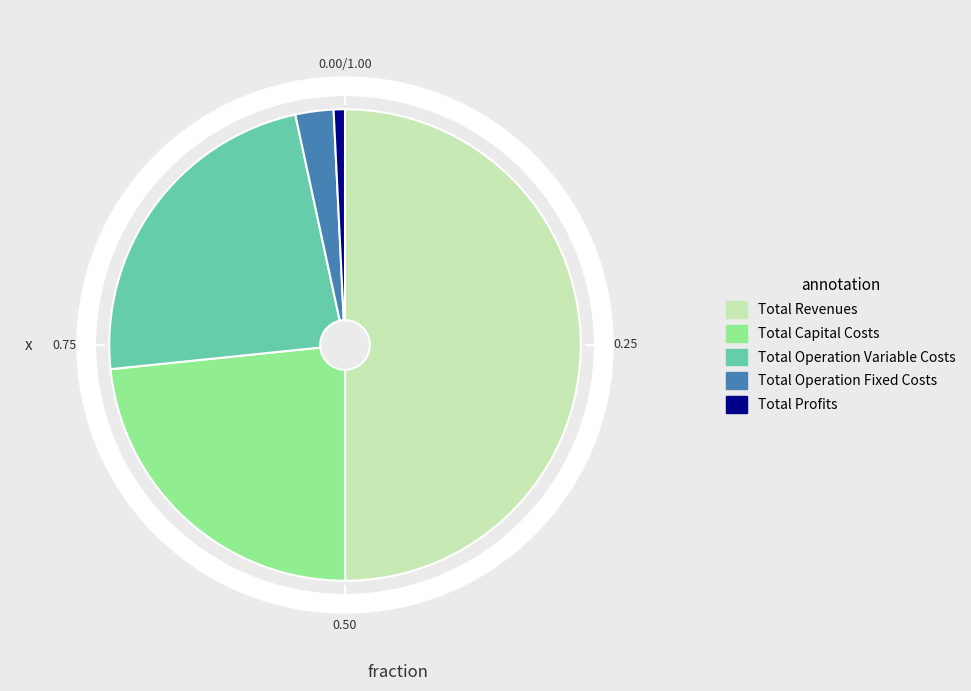

Does Total Revenues represent more than half of the total?

Yes